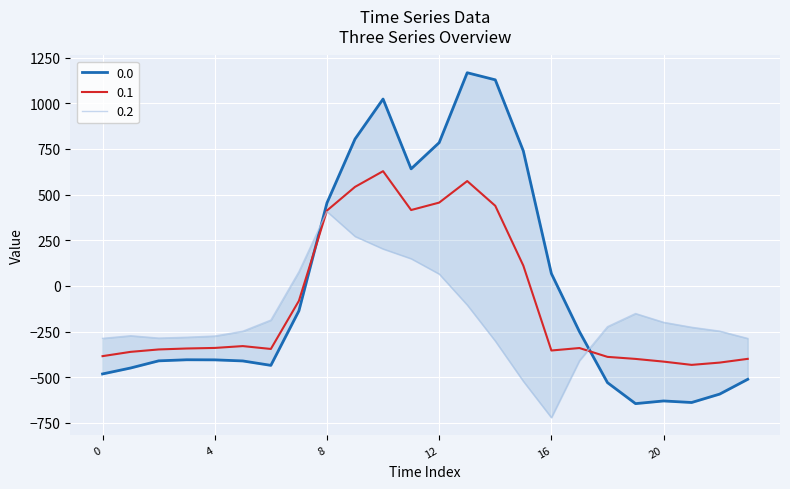

At how many categories does at least one series exceed 442?

8